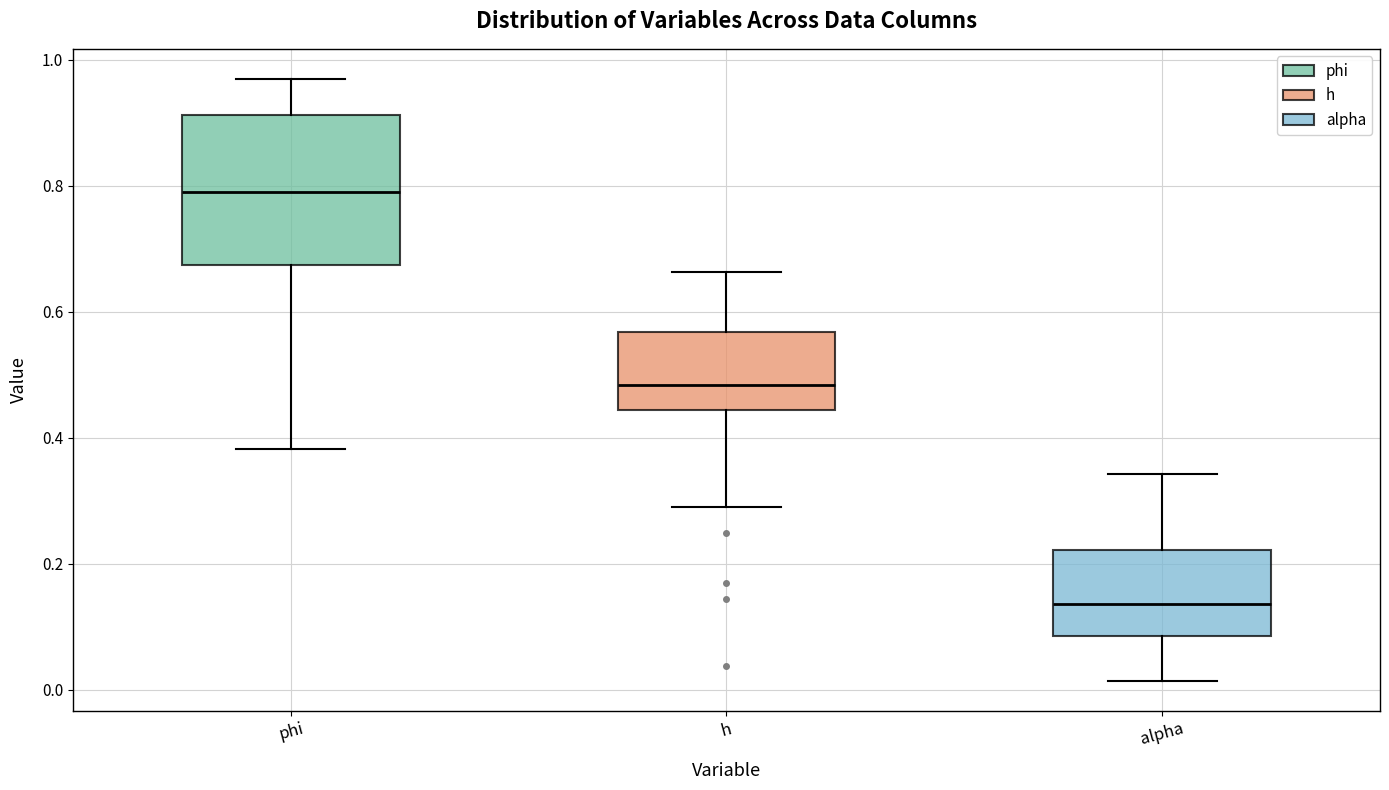

Which box's median line is the lowest?

alpha